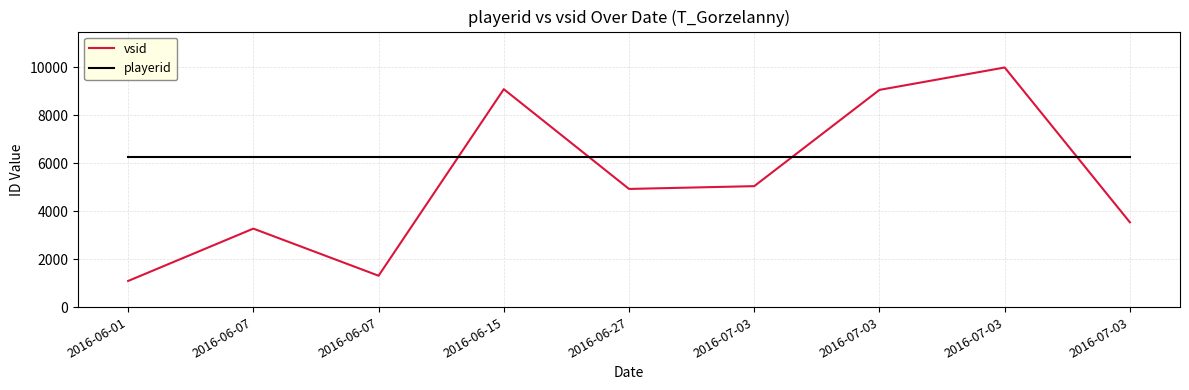

How many lines are shown in the chart?

2